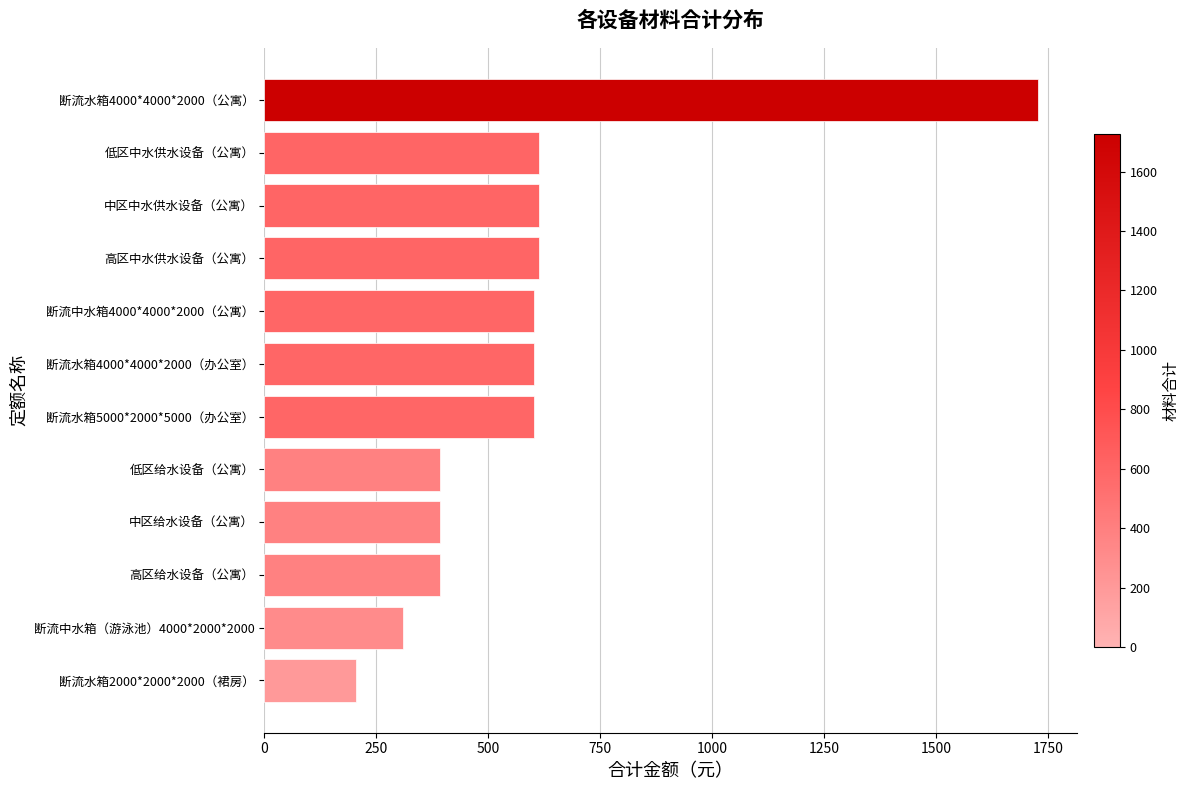

What value does the data have at 低区给水设备（公寓）?

392.2